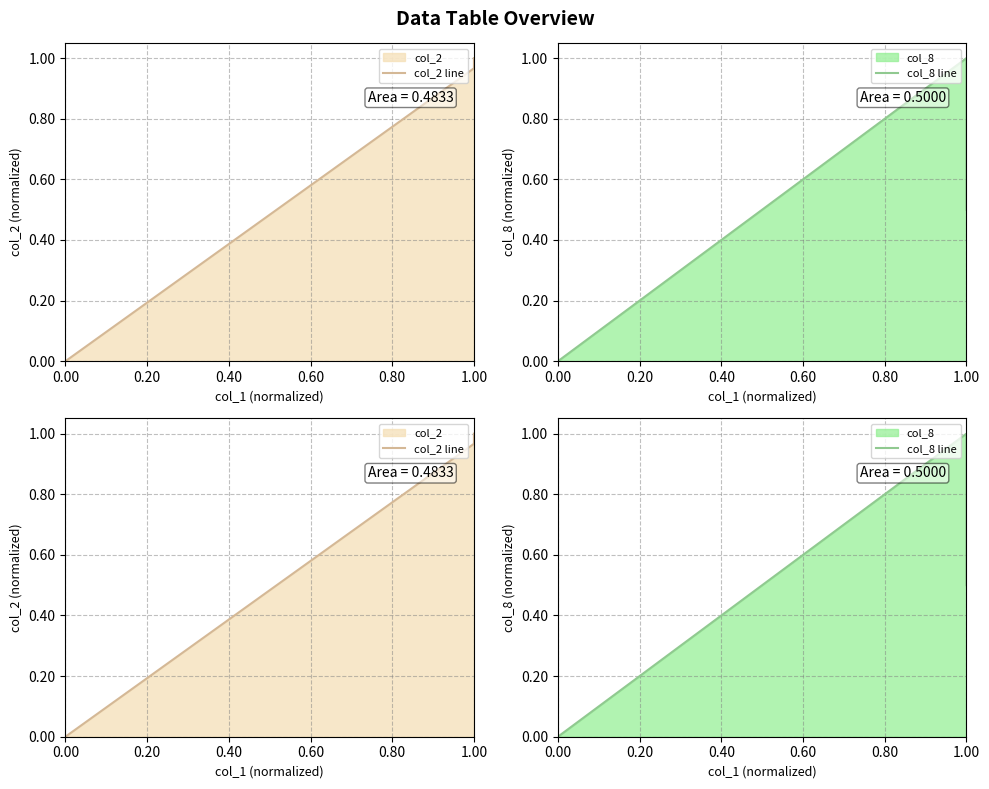

Which series changed the most between 0.40 and 0.60?

col_8 line